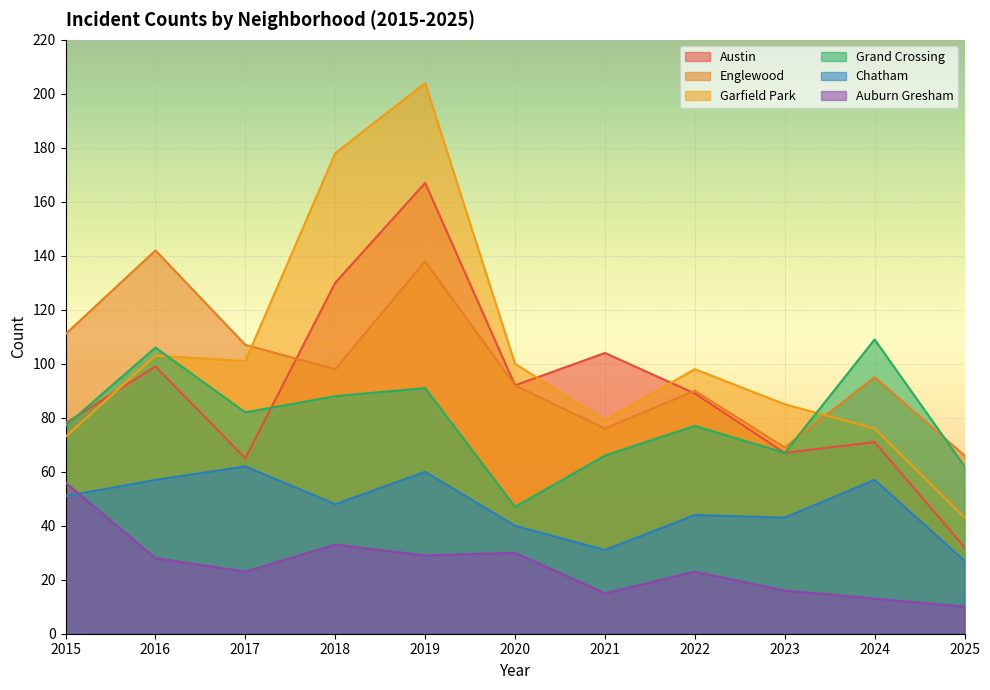

The value of Austin at 2022 is 89. True or false?

True